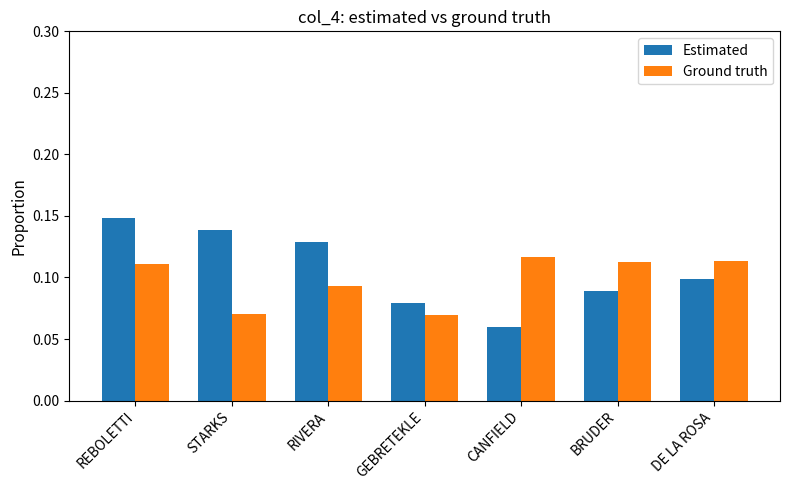

Which label corresponds to the largest value in the chart?

REBOLETTI